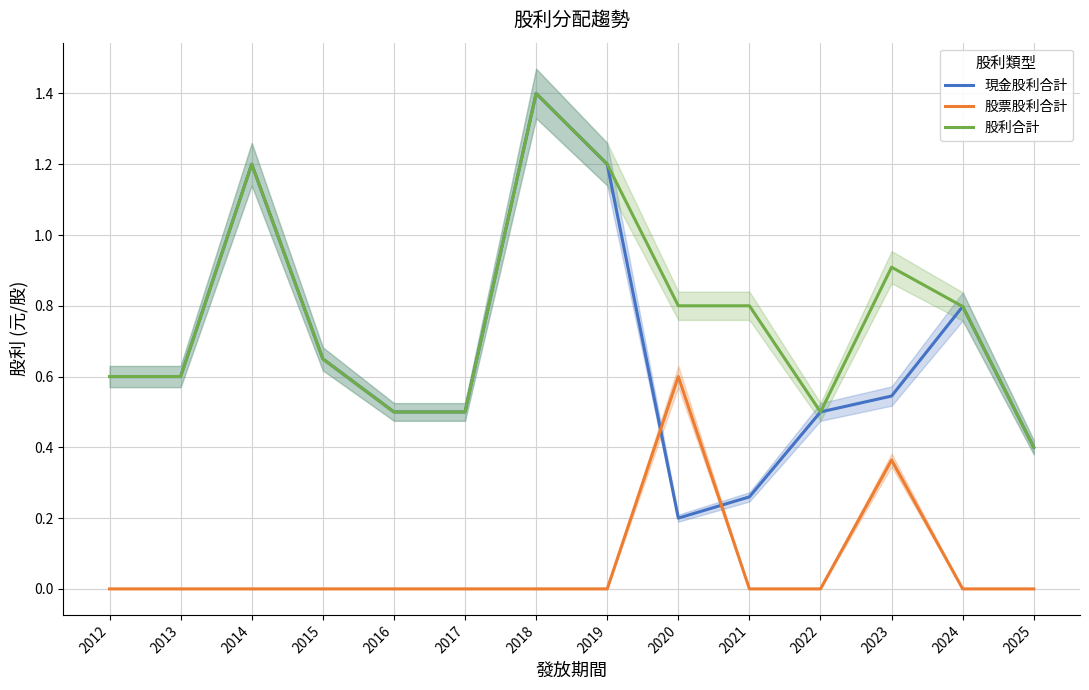

Which series has the widest spread of values?

現金股利合計